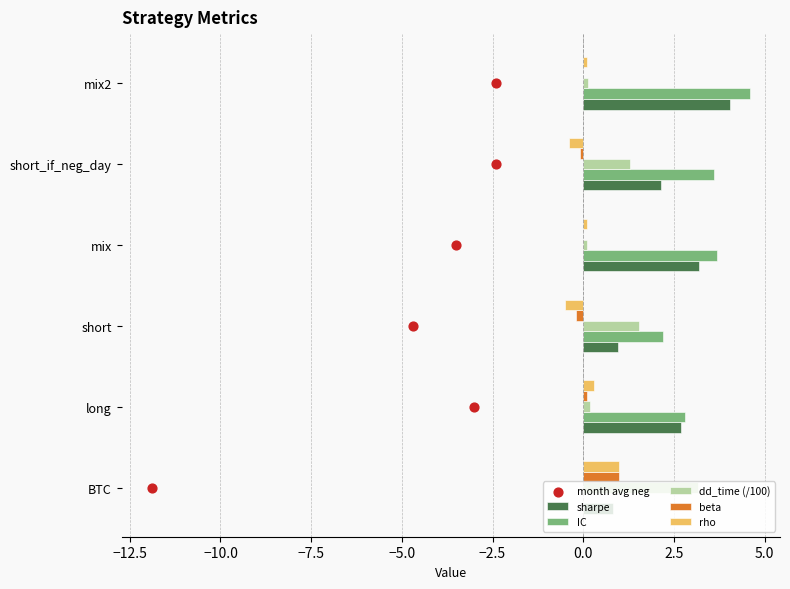

What is the maximum value for beta?

1.0